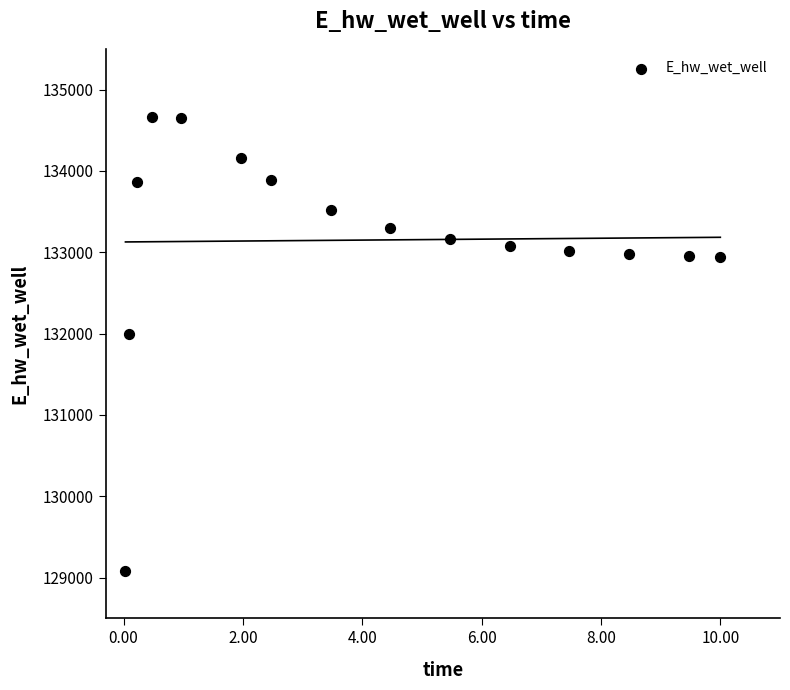

What Y value in the scatter plot is closest to 131873?

131995.2